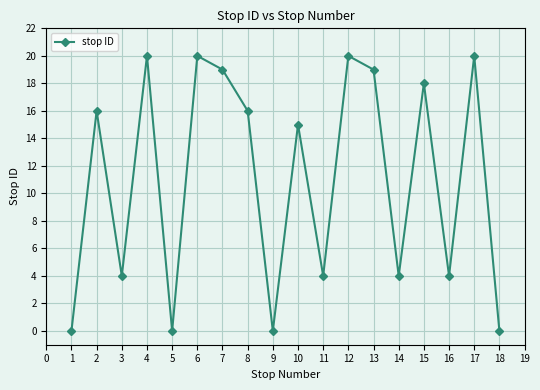

At which label is the value closest to 10?

10